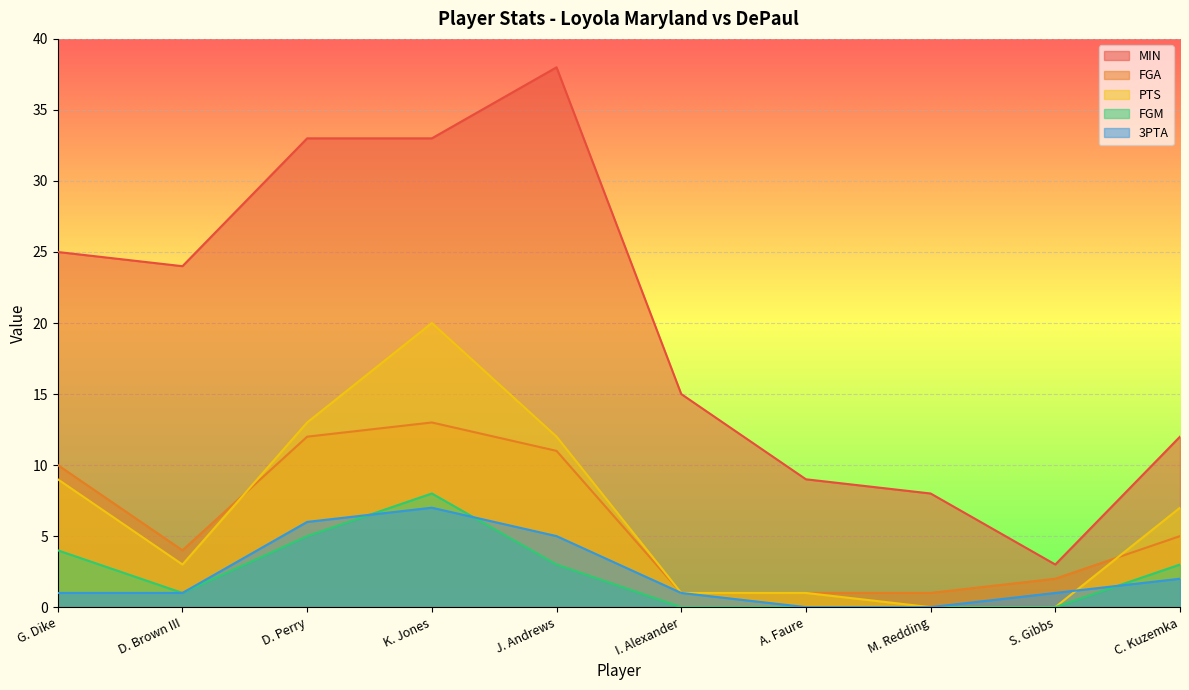

How many positive values does the PTS series have?

8